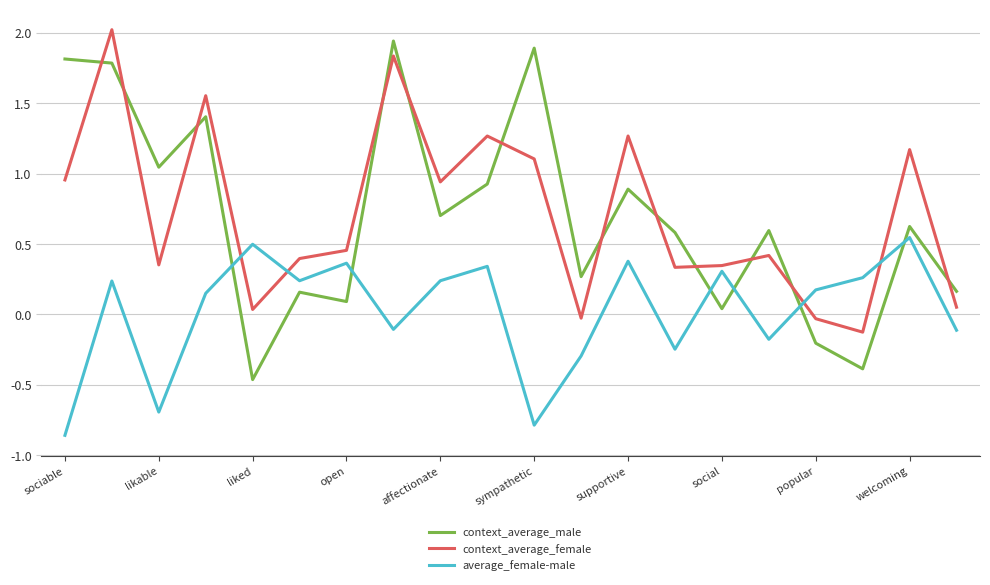

What is the difference between the maximum and minimum values in the context_average_male series?

2.4